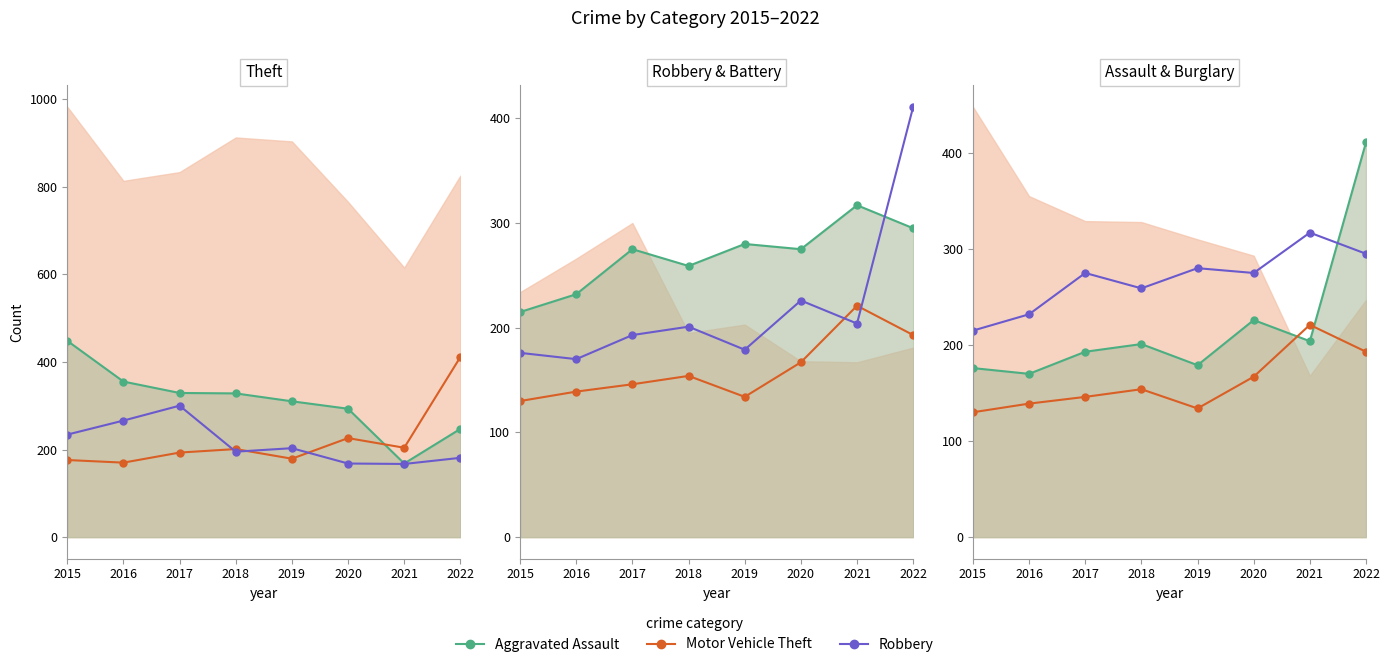

Between 2018 and 2021, which series saw the biggest shift?

Burglary